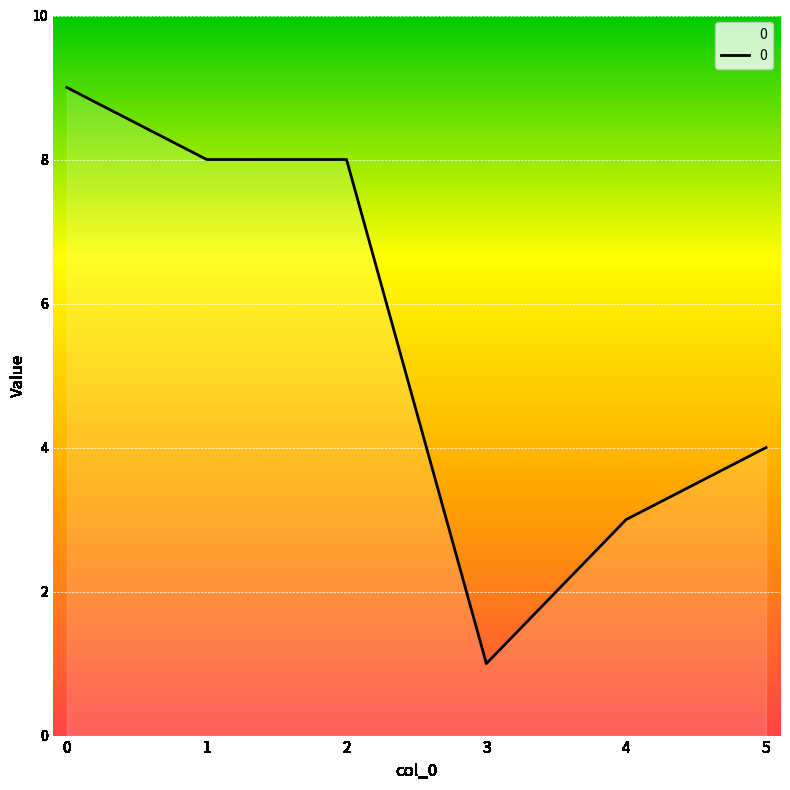

The chart shows a value of 1 at 3. True or false?

True